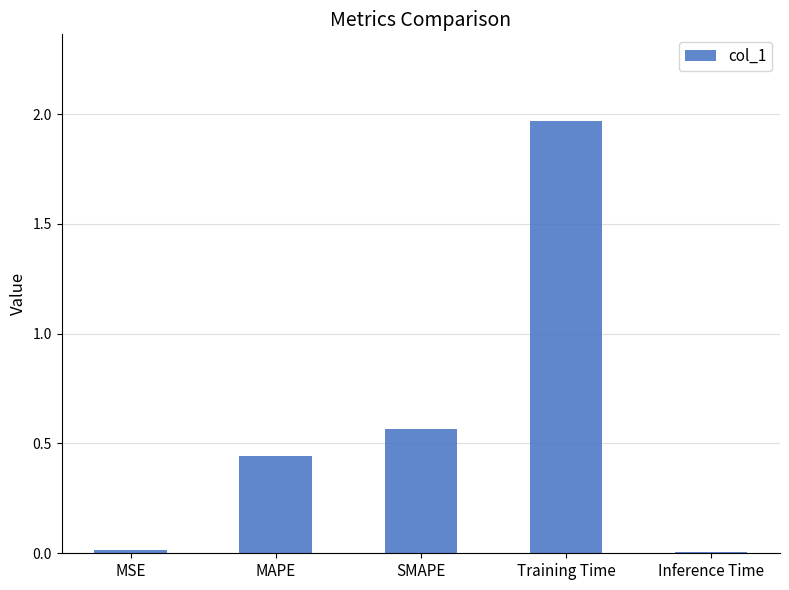

Between MAPE and Training Time, which is larger?

Training Time